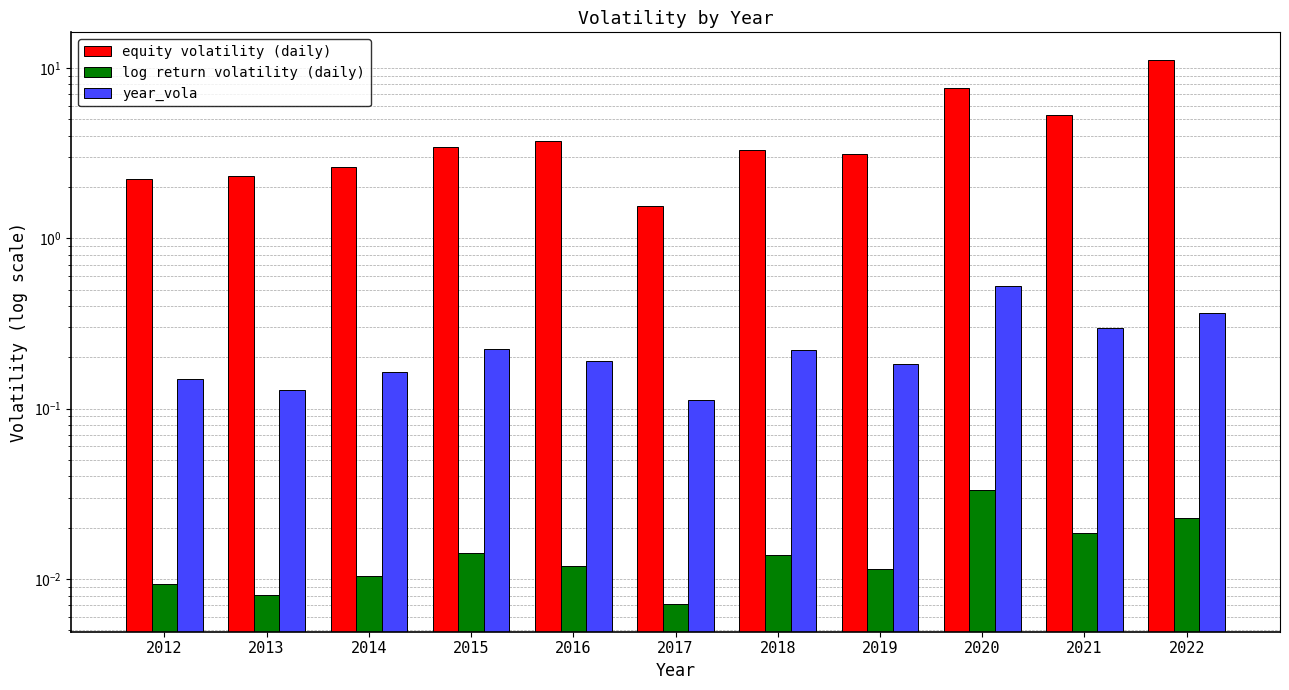

Which series has the largest total across all categories?

equity volatility (daily)